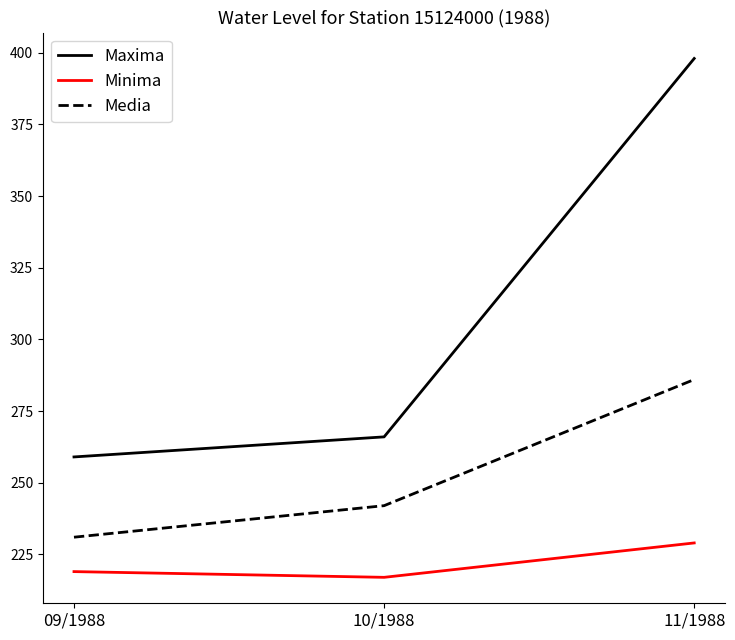

Reading left to right, what are all the values shown in this chart?

Maxima: 259	266	398
Minima: 219	217	229
Media: 231	242	286